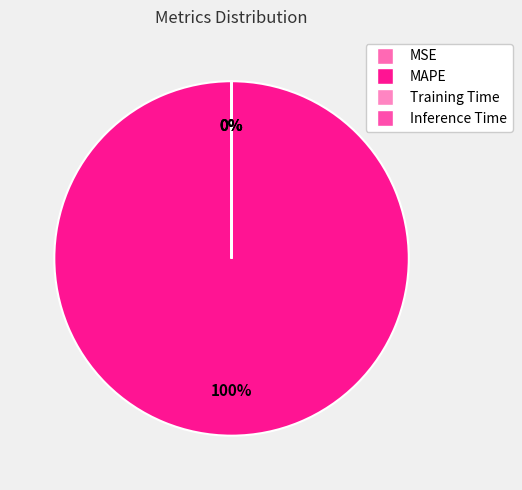

Count the number of slices in the pie.

4